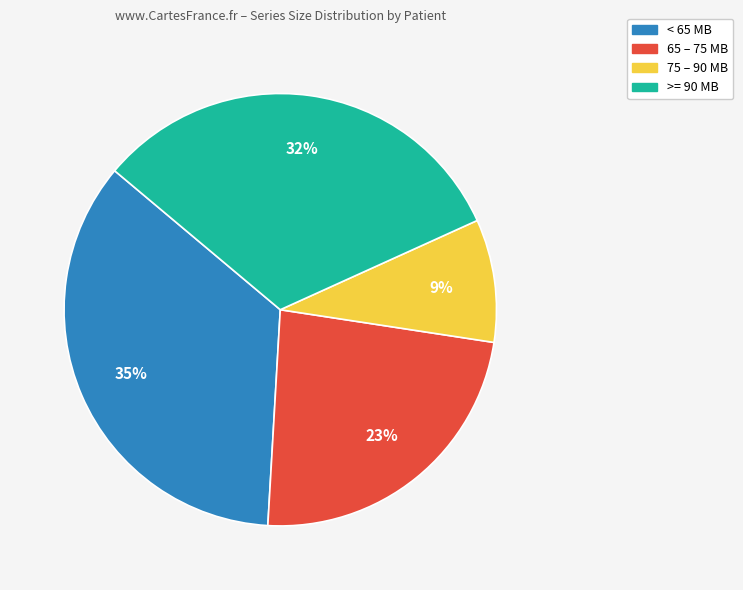

Is there any slice that represents more than half of the pie?

No